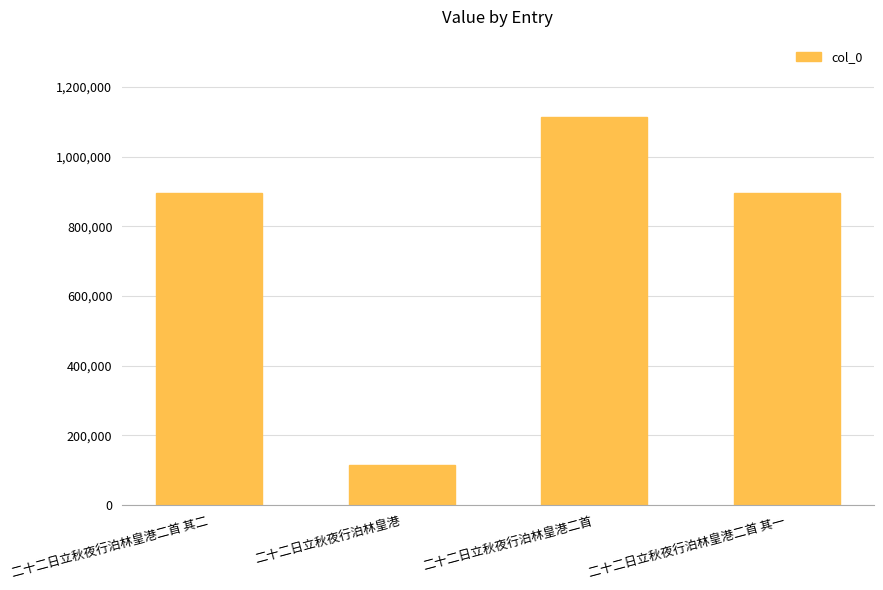

What is the ratio of the value at 二十二日立秋夜行泊林皇港二首 其二 to the value at 二十二日立秋夜行泊林皇港二首 其一?

1.0